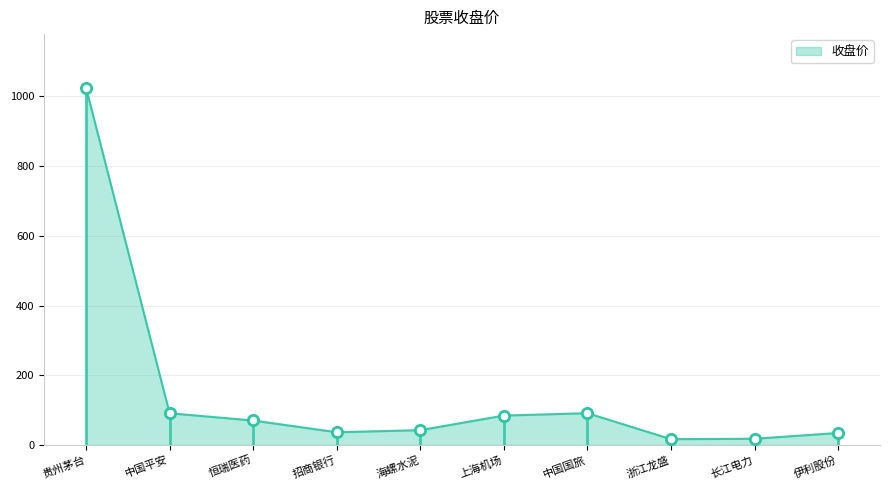

What is the change in value from 贵州茅台 to 上海机场?

-940.6